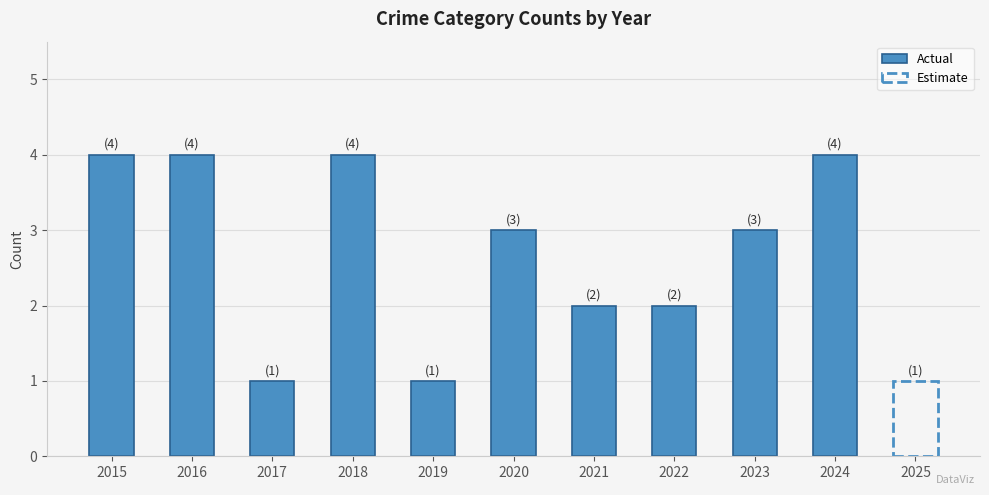

List the labels in order of value, smallest first.

2017, 2019, 2021, 2022, 2020, 2023, 2015, 2016, 2018, 2024